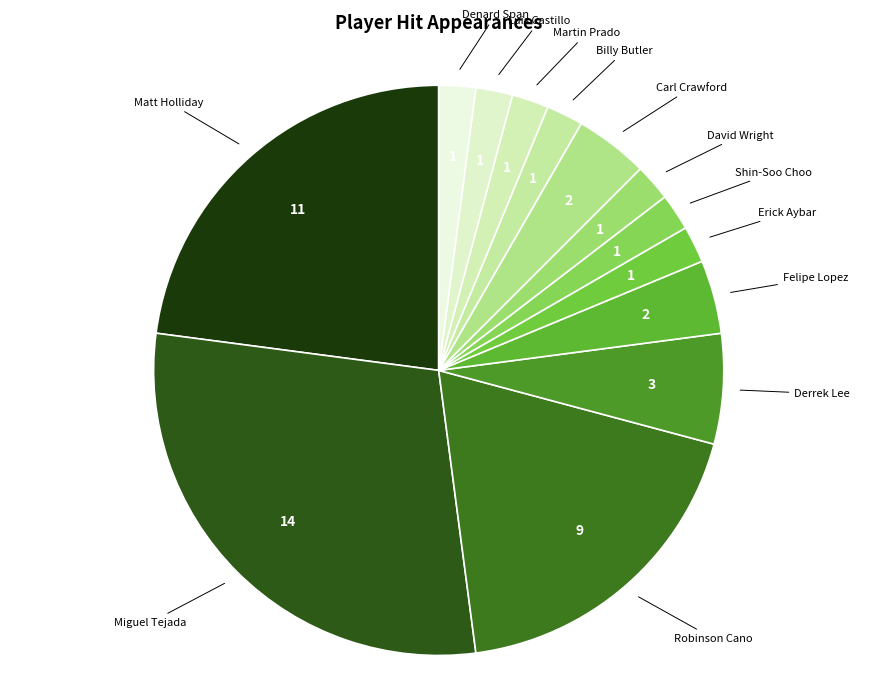

How many segments does this pie chart have?

13